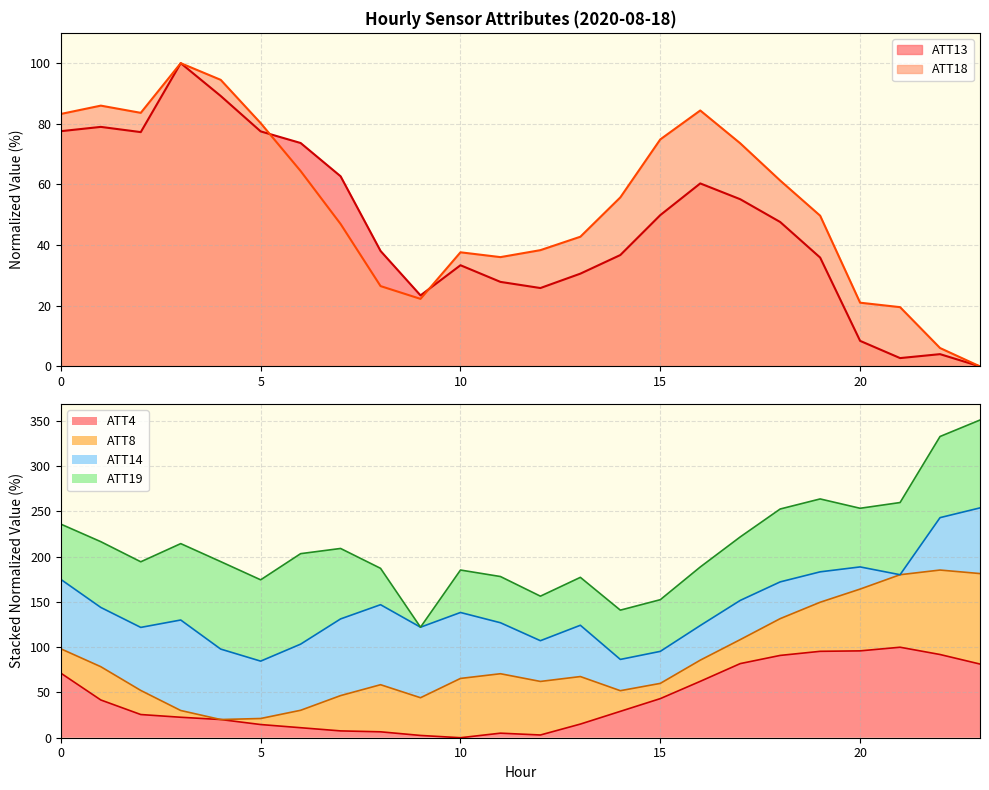

Which series has the largest total across all categories?

ATT18